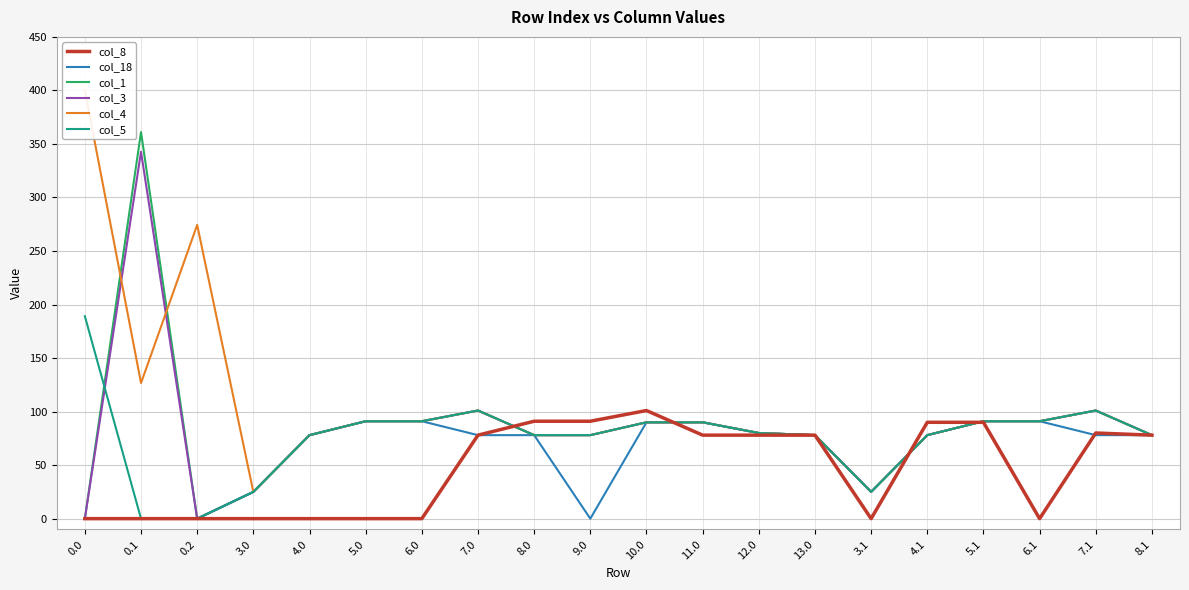

Reading right to left, transcribe all the data shown in this chart.

col_8: 8.1=78.0	7.1=80.0	6.1=0.0	5.1=90.0	4.1=90.0	3.1=0.0	13.0=78.0	12.0=78.0	11.0=78.0	10.0=101.0	9.0=91.0	8.0=91.0	7.0=78.0	6.0=0.0	5.0=0.0	4.0=0.0	3.0=0.0	0.2=0.0	0.1=0.0	0.0=0.0
col_18: 8.1=78.0	7.1=78.0	6.1=91.0	5.1=91.0	4.1=78.0	3.1=25.0	13.0=78.0	12.0=80.0	11.0=90.0	10.0=90.0	9.0=0.0	8.0=78.0	7.0=78.0	6.0=91.0	5.0=91.0	4.0=78.0	3.0=25.0	0.2=0.0	0.1=0.0	0.0=0.0
col_1: 8.1=78.0	7.1=101.0	6.1=91.0	5.1=91.0	4.1=78.0	3.1=25.0	13.0=78.0	12.0=80.0	11.0=90.0	10.0=90.0	9.0=78.0	8.0=78.0	7.0=101.0	6.0=91.0	5.0=91.0	4.0=78.0	3.0=25.0	0.2=0.0	0.1=361.1	0.0=0.0
col_3: 8.1=78.0	7.1=101.0	6.1=91.0	5.1=91.0	4.1=78.0	3.1=25.0	13.0=78.0	12.0=80.0	11.0=90.0	10.0=90.0	9.0=78.0	8.0=78.0	7.0=101.0	6.0=91.0	5.0=91.0	4.0=78.0	3.0=25.0	0.2=0.0	0.1=342.7	0.0=0.0
col_4: 8.1=78.0	7.1=101.0	6.1=91.0	5.1=91.0	4.1=78.0	3.1=25.0	13.0=78.0	12.0=80.0	11.0=90.0	10.0=90.0	9.0=78.0	8.0=78.0	7.0=101.0	6.0=91.0	5.0=91.0	4.0=78.0	3.0=25.0	0.2=274.4	0.1=126.6	0.0=400.0
col_5: 8.1=78.0	7.1=101.0	6.1=91.0	5.1=91.0	4.1=78.0	3.1=25.0	13.0=78.0	12.0=80.0	11.0=90.0	10.0=90.0	9.0=78.0	8.0=78.0	7.0=101.0	6.0=91.0	5.0=91.0	4.0=78.0	3.0=25.0	0.2=0.0	0.1=0.0	0.0=189.1